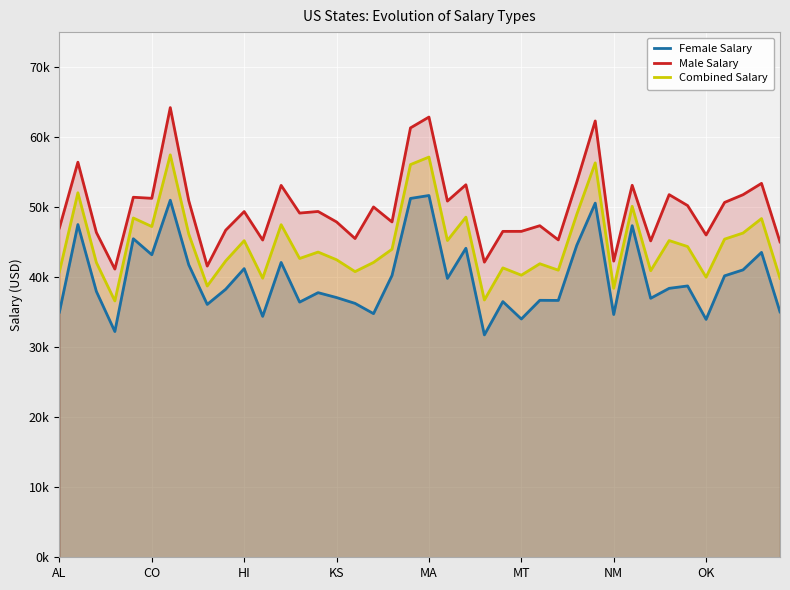

Does the chart display data point markers on the line(s)?

No